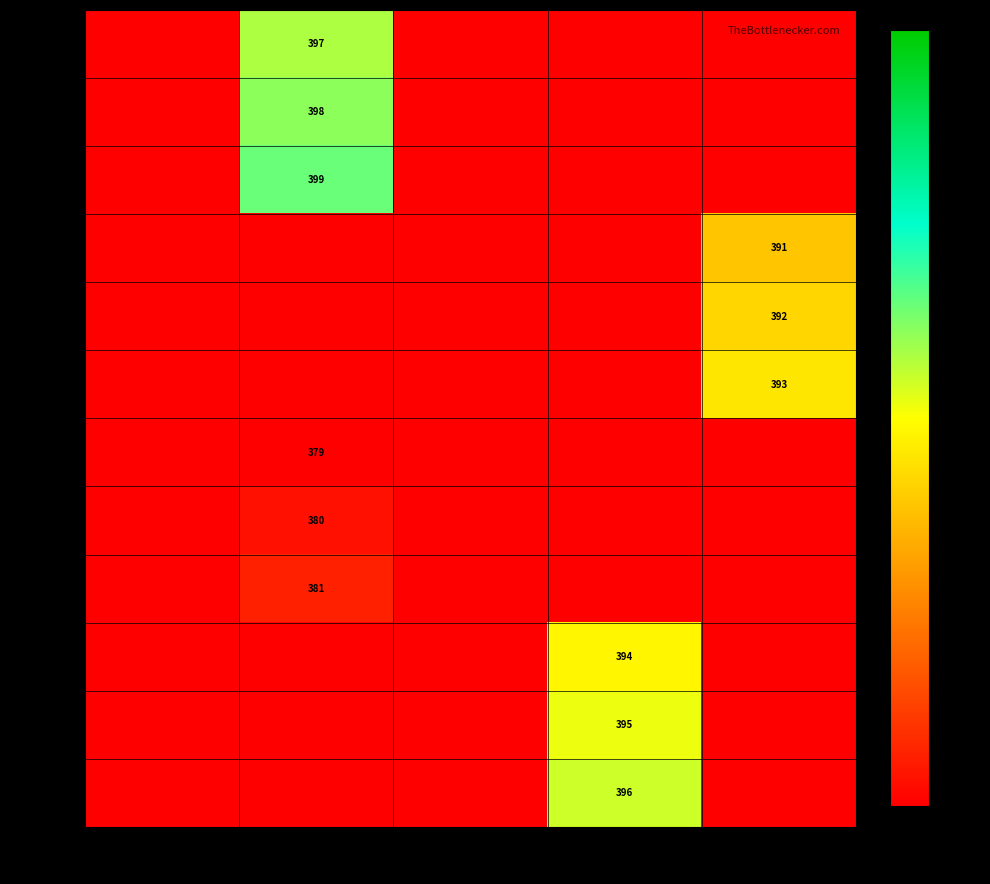

True or false: 4C.wav has a value of 396 at 3.

True